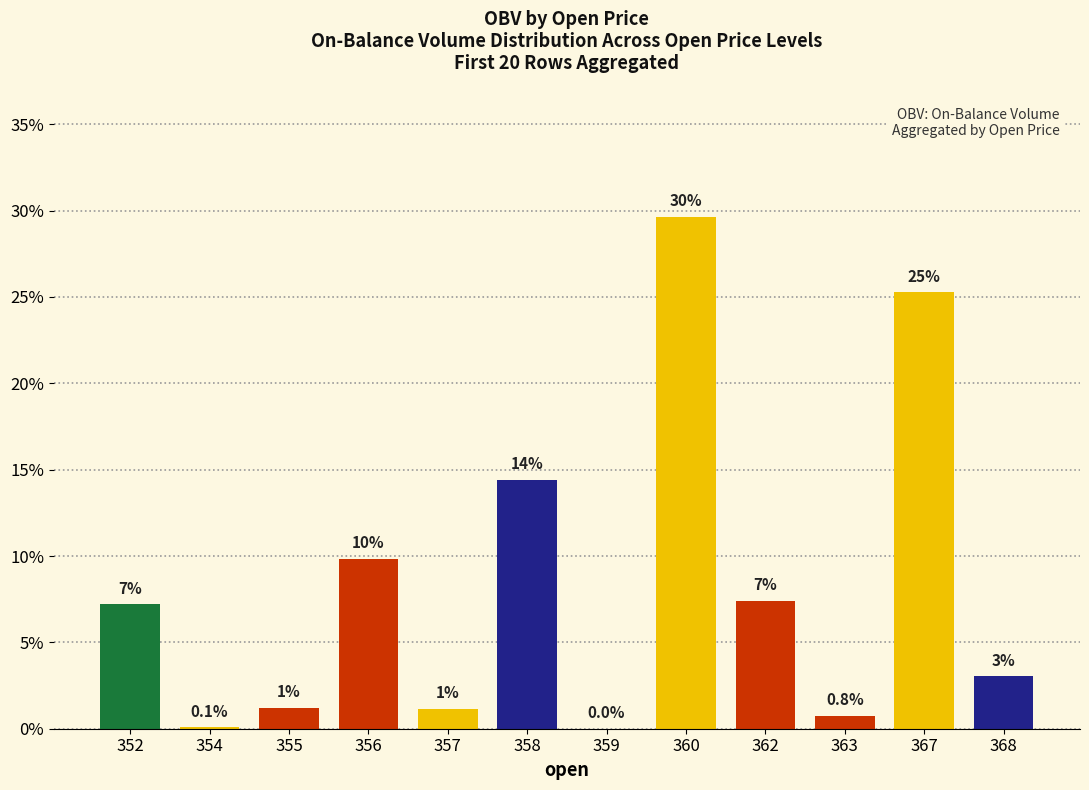

What is the value of the 9th bar from the left?

7.4